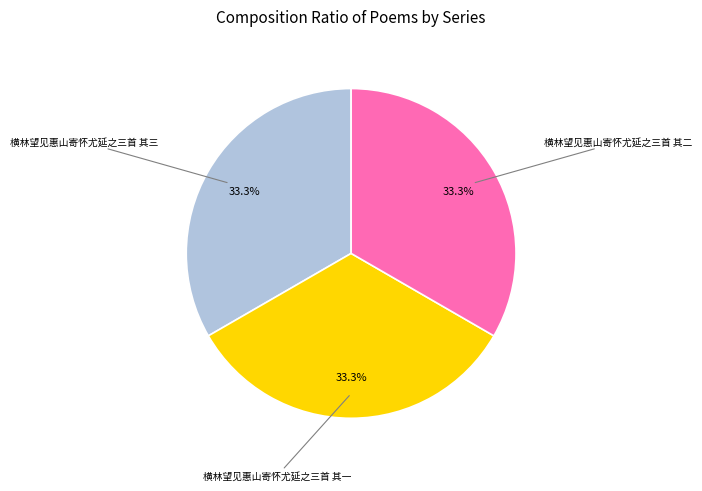

What is the ratio of the value at 横林望见惠山寄怀尤延之三首 其二 to the value at 横林望见惠山寄怀尤延之三首 其三?

1.0